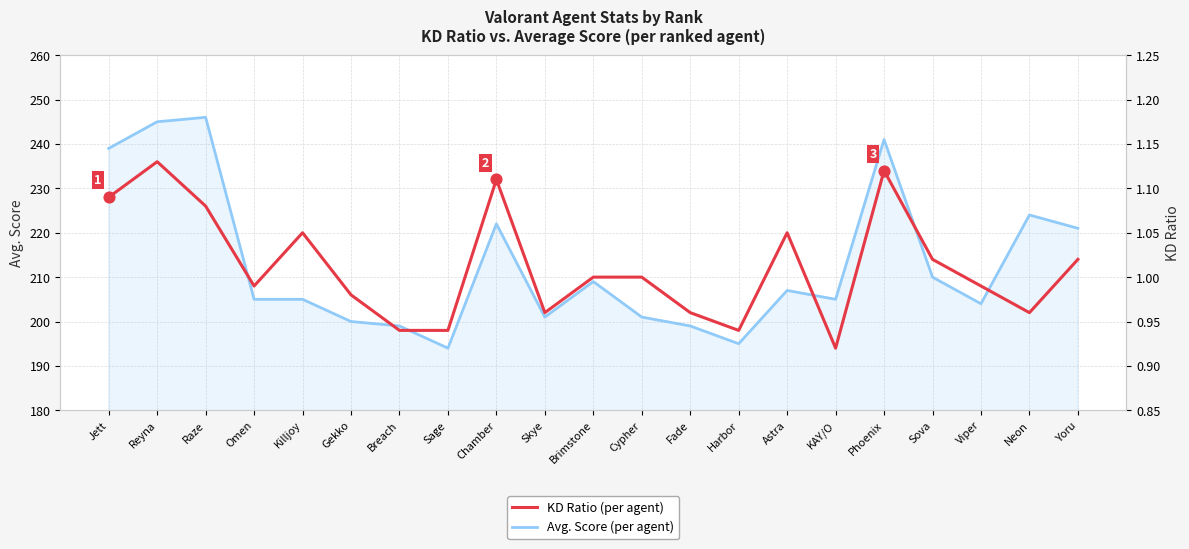

At which category is the sum across all series the highest?

Raze